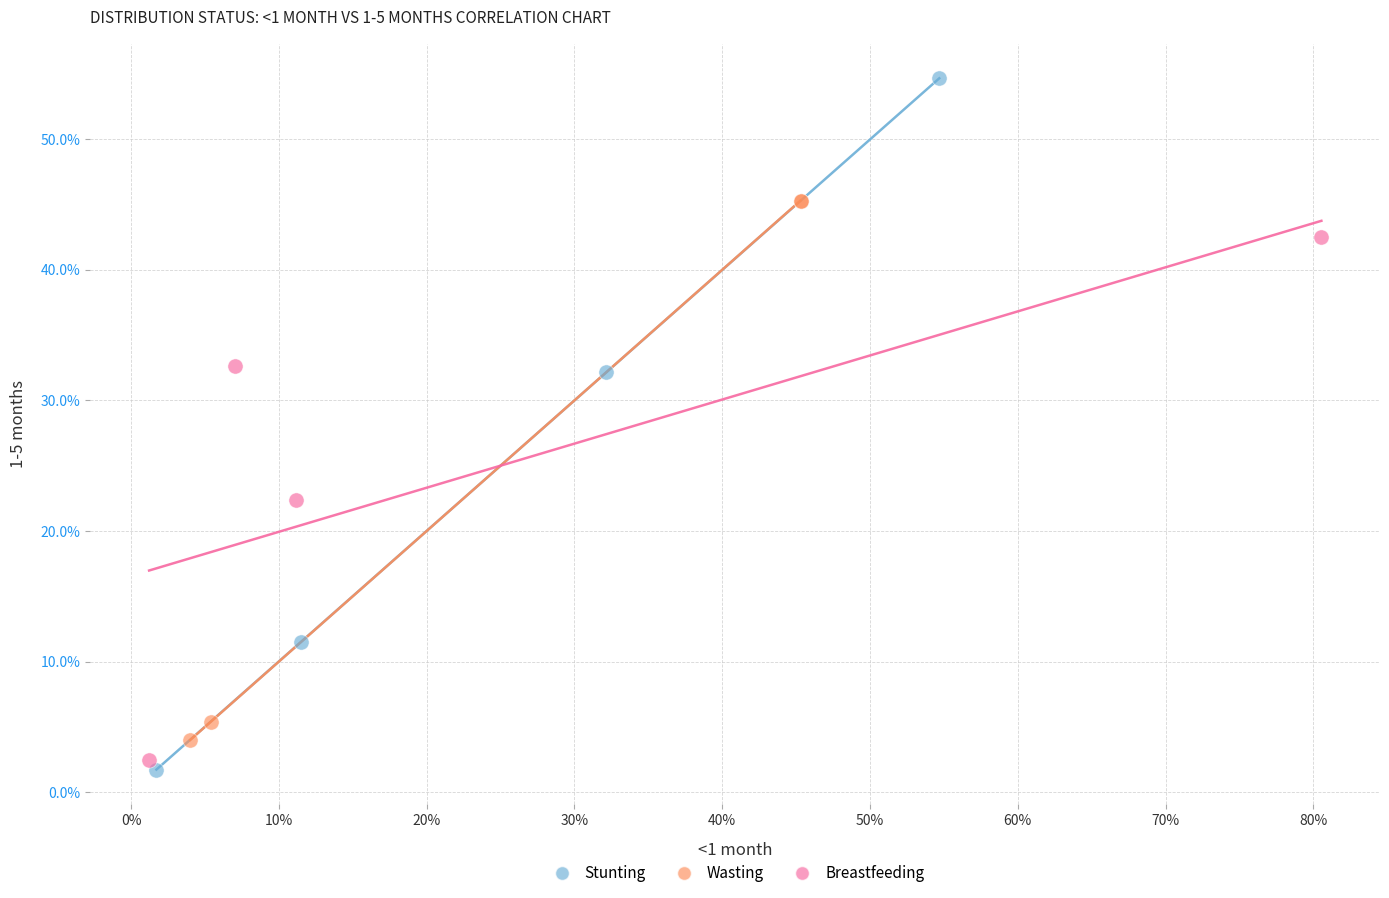

Which series contains the highest Y value?

Stunting